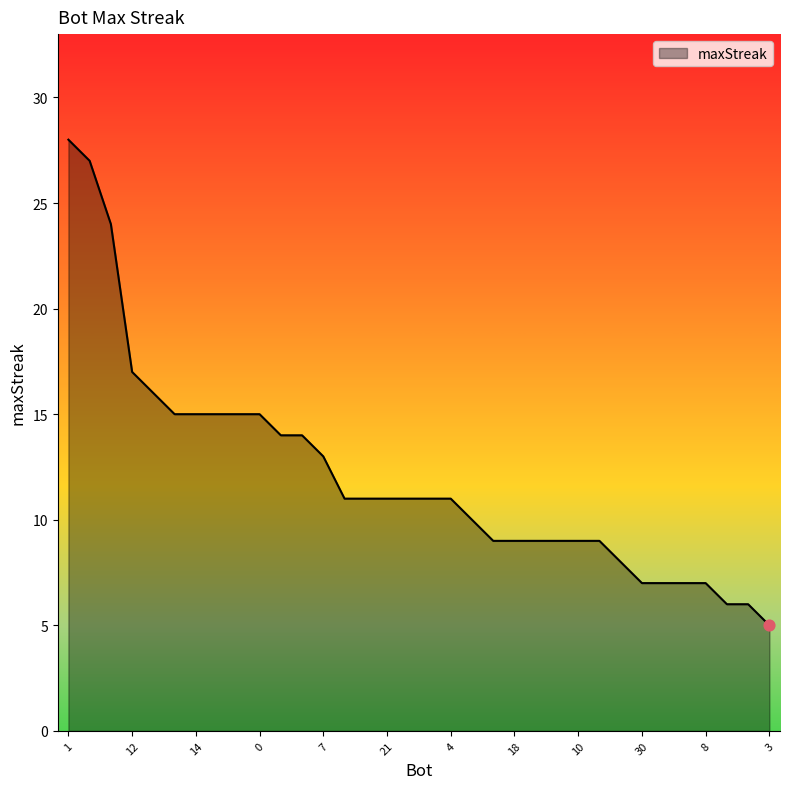

What is the minimum value shown in the chart?

5